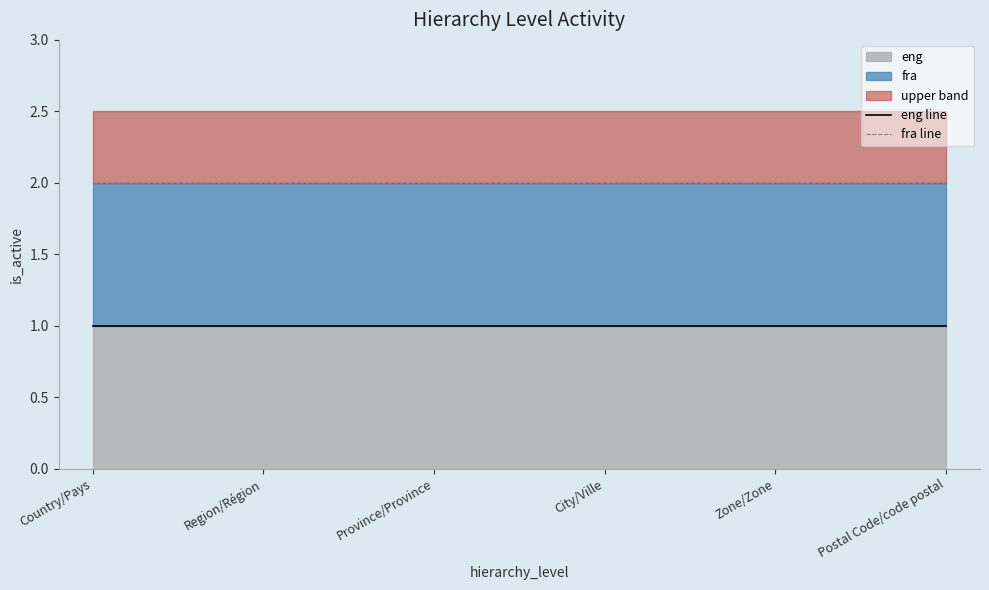

At Postal Code/code postal, list the series in order from largest to smallest.

fra line, eng line